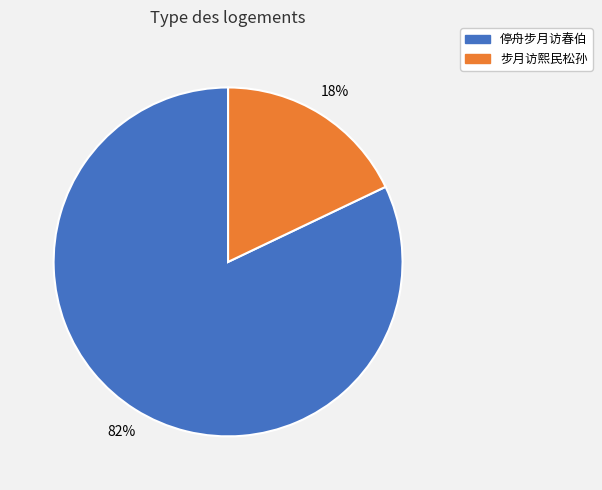

Is it true that 步月访熙民松孙 is 30% of the pie?

False